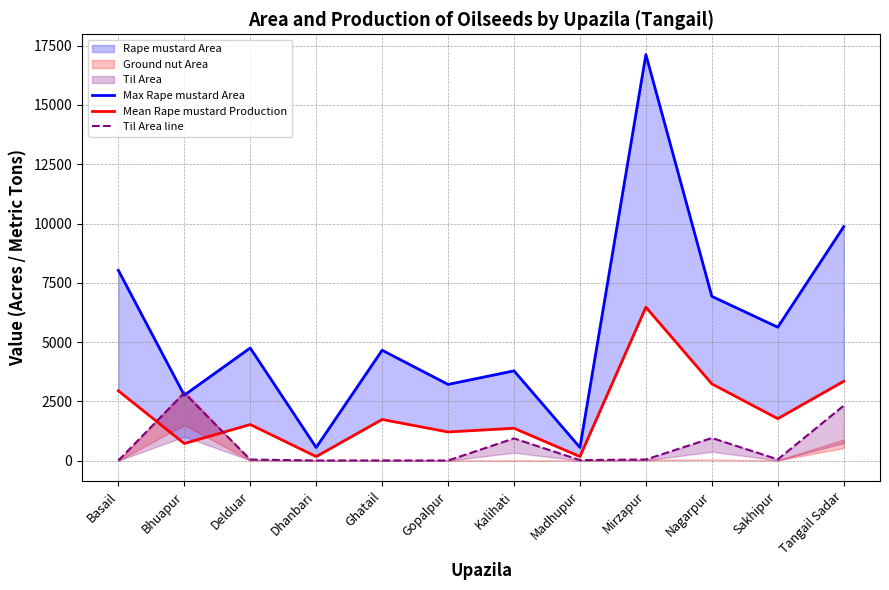

Is it true that Mean Rape mustard Production equals 1055.0 at Ghatail?

False